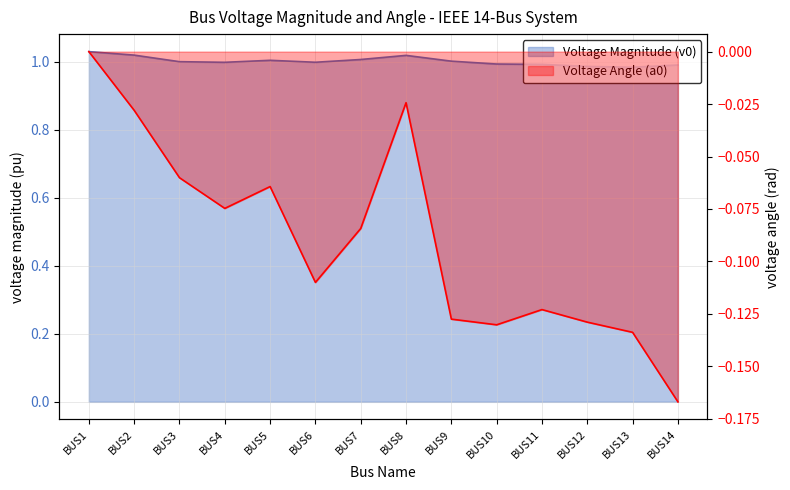

At how many categories does at least one series exceed 0?

14